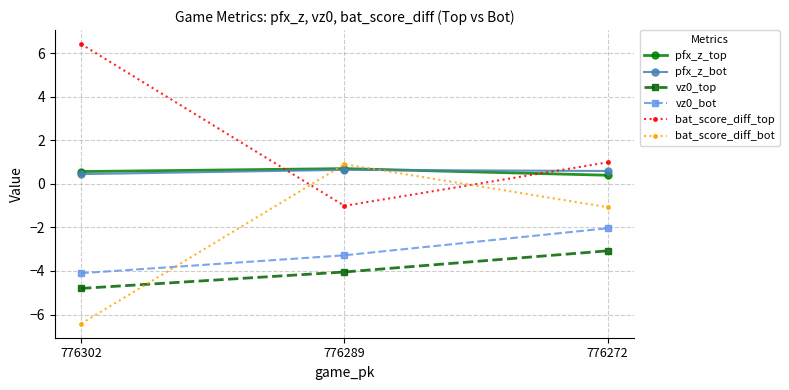

List the labels in order of bat_score_diff_bot value, smallest first.

776302, 776272, 776289